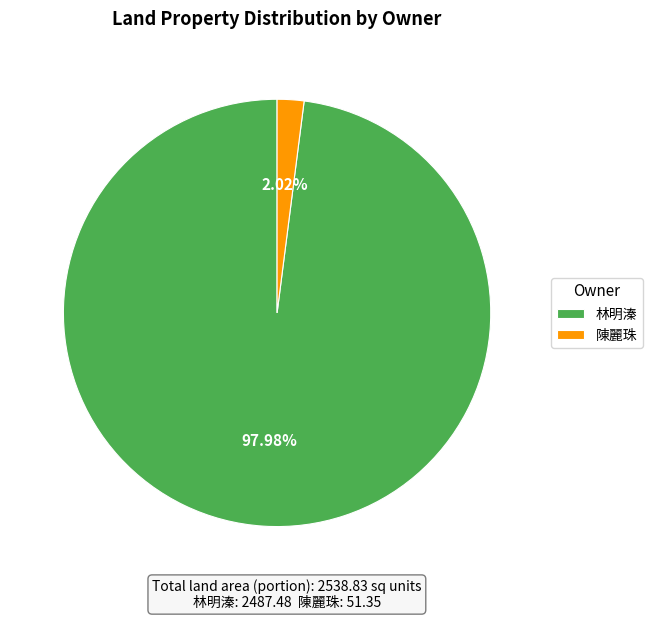

Rank the categories by value from lowest to highest.

陳麗珠, 林明溱